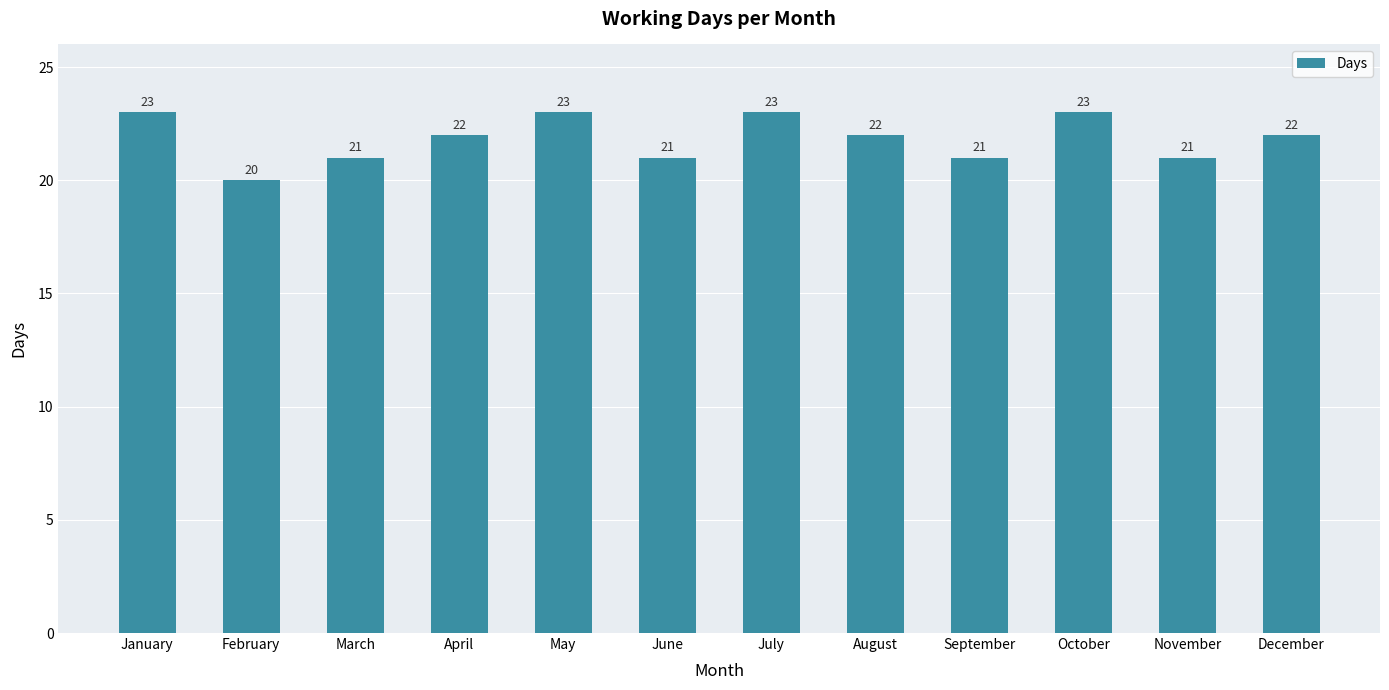

Does the chart contain any negative values?

No